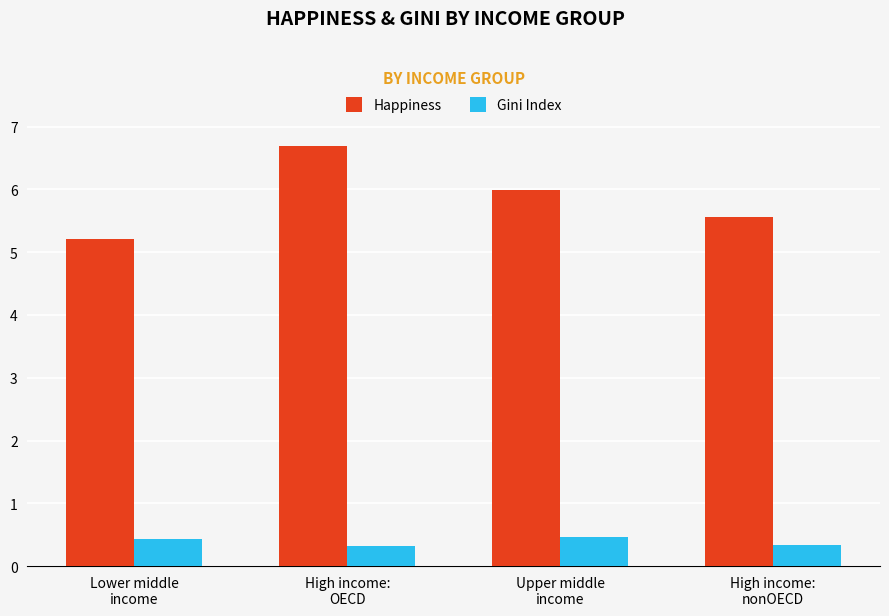

What is the average value of the Happiness series?

5.9